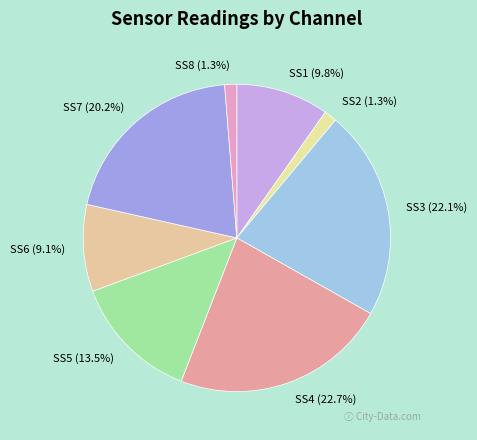

To the nearest percent, what is the difference between the SS6 and SS3 slice percentages?

13%